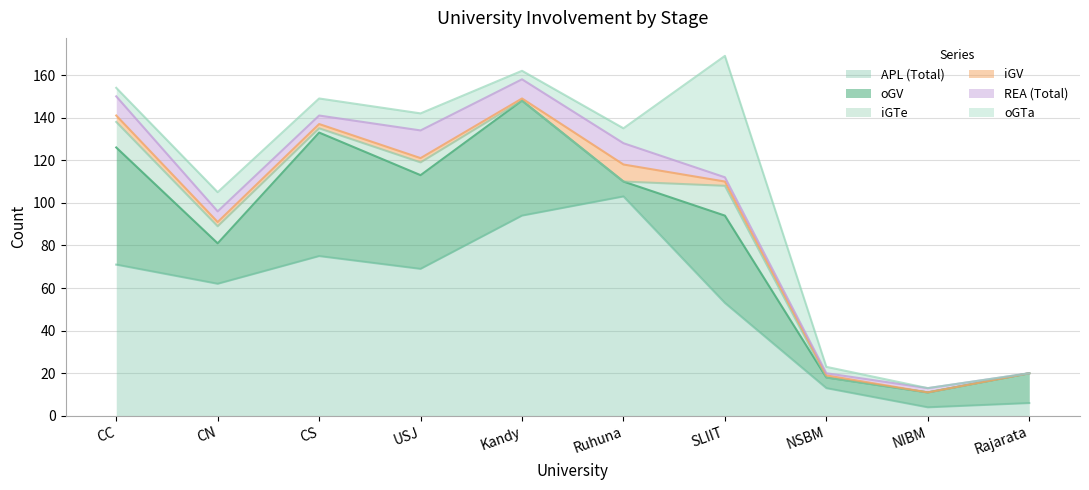

Rank the series at CC from highest to lowest value.

APL (Total), oGV, iGTe, REA (Total), oGTa, iGV